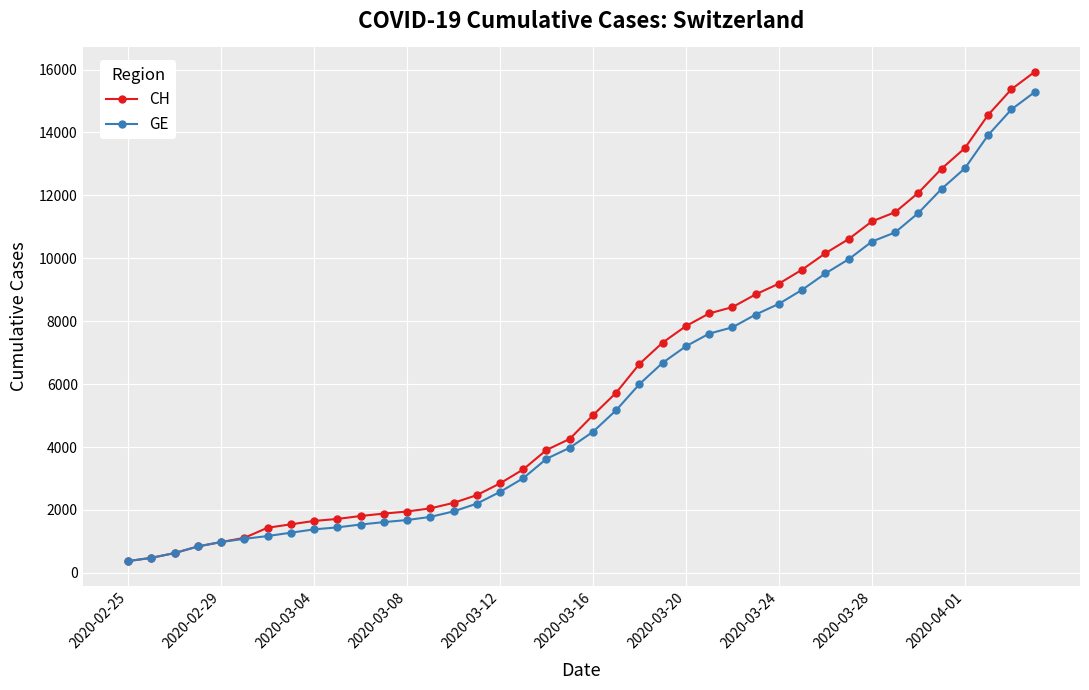

List the series in order of their overall mean, lowest first.

GE, CH